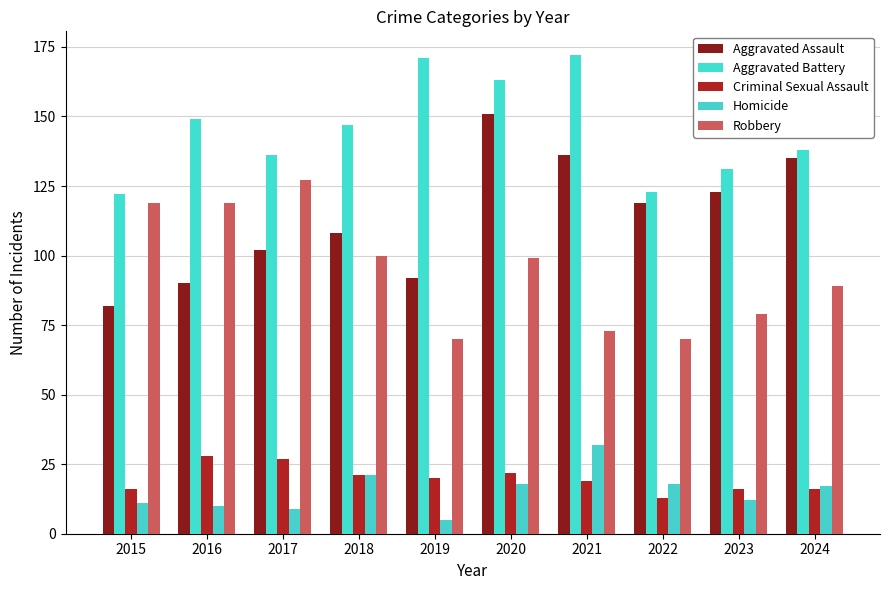

The value of Aggravated Assault at 2023 is 176. True or false?

False